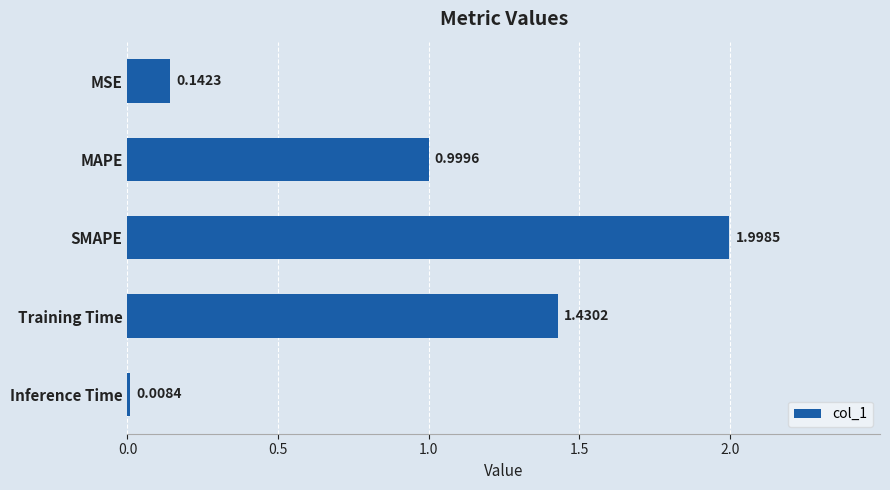

Which label corresponds to the smallest value in the chart?

Inference Time